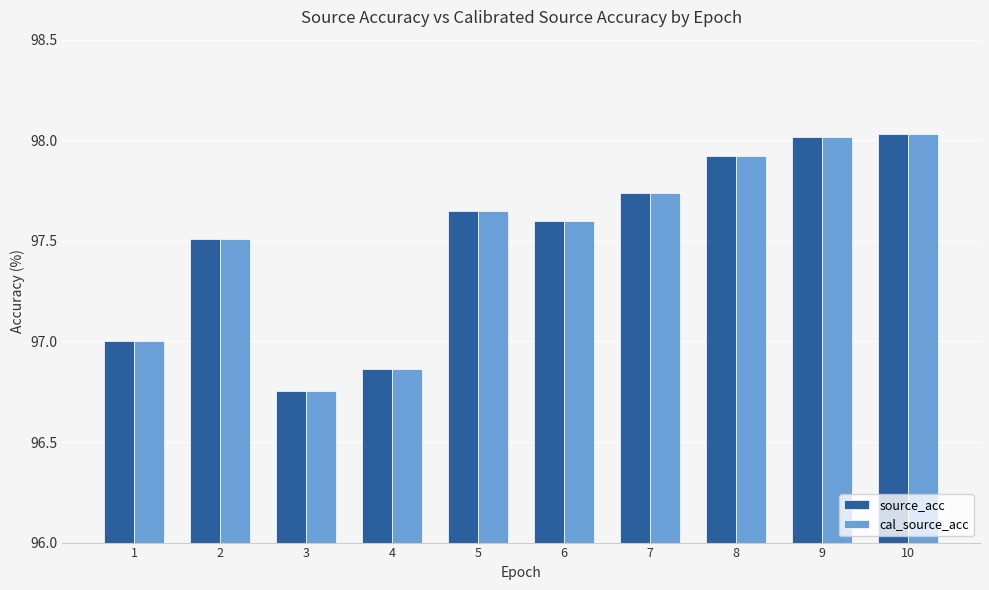

How many categories are shown in the chart?

10